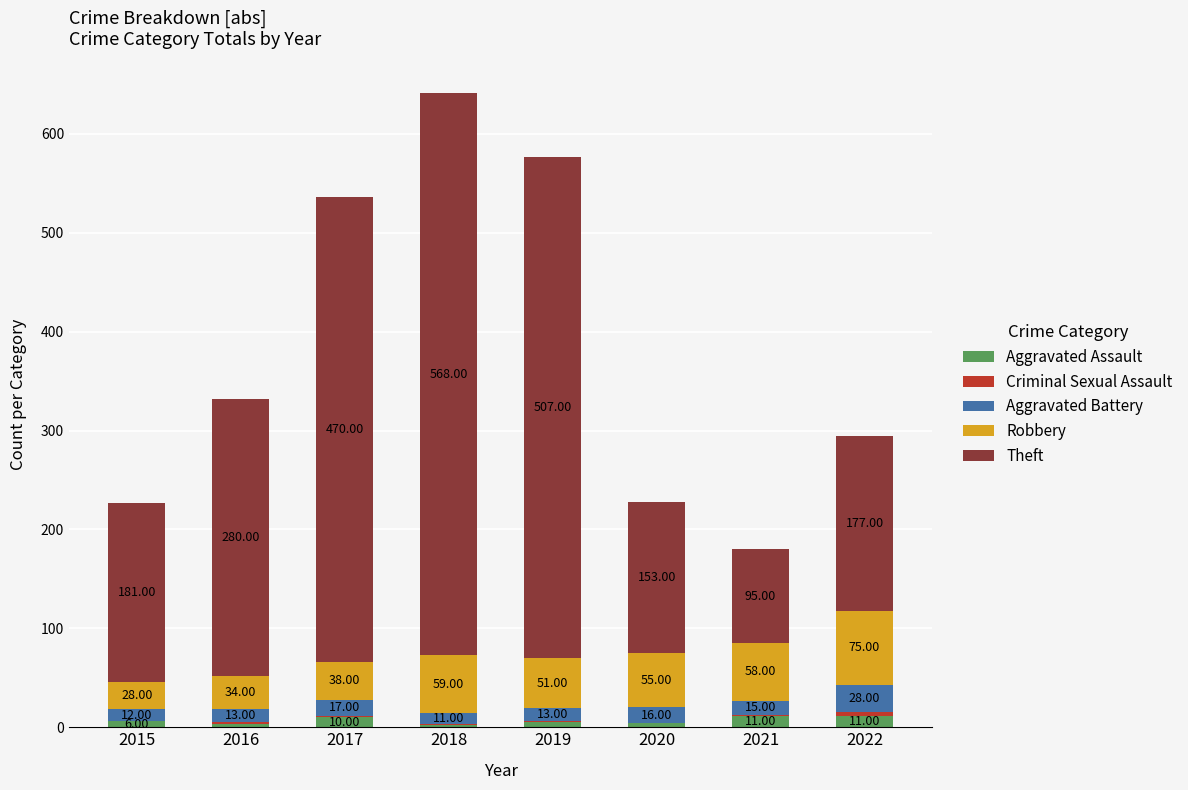

What is the total value across all series at 2022?

295